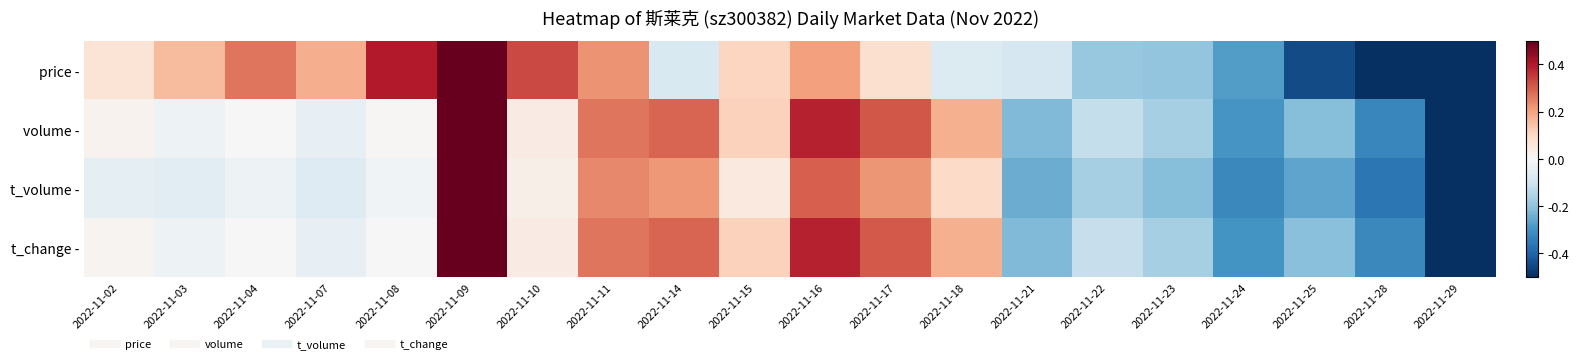

Which series has the largest range (max minus min)?

price -